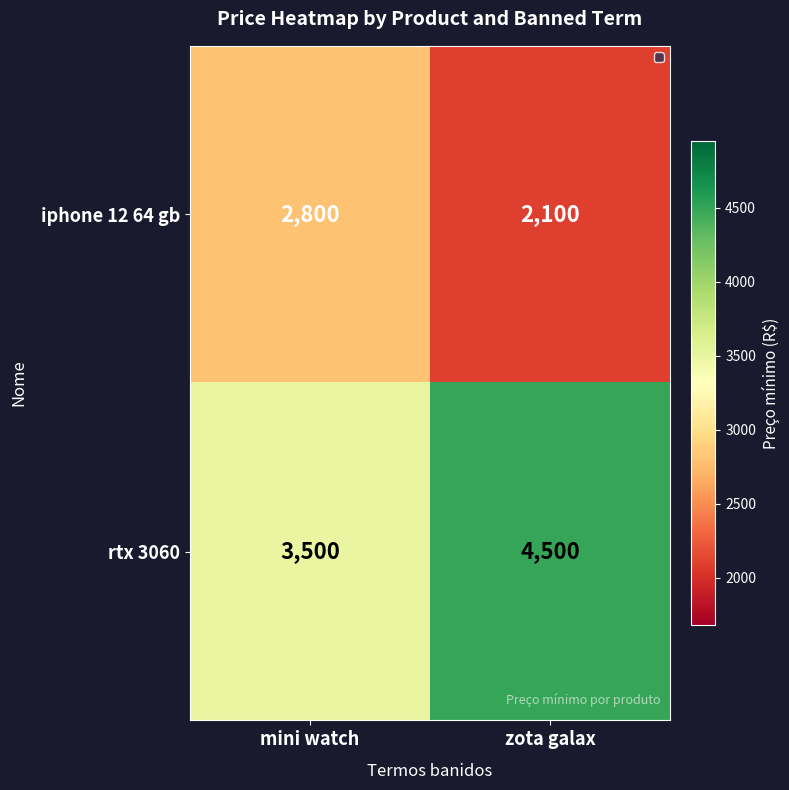

Which series has the largest total across all categories?

rtx 3060